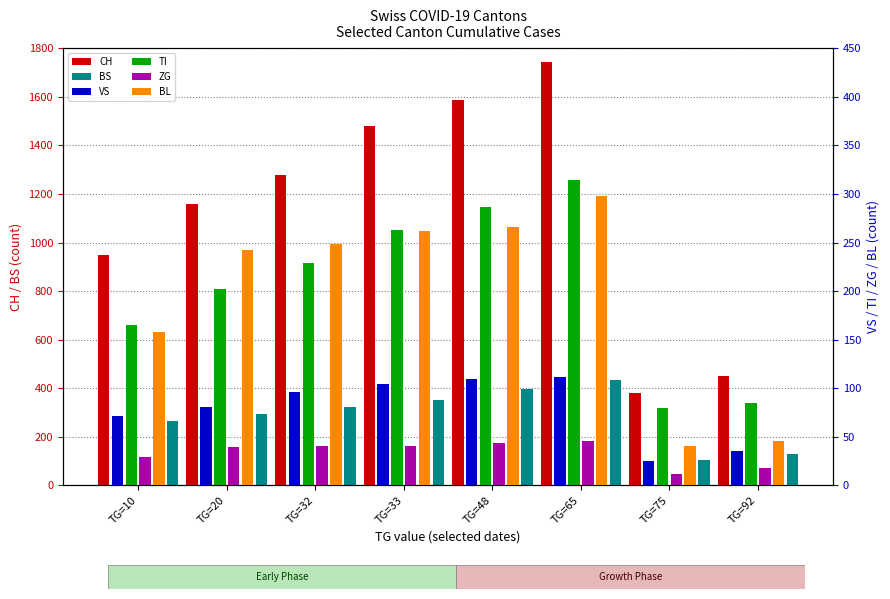

Reading right to left, extract all data points from this chart.

CH: 449	380	1742	1588	1480	1279	1160	948
BS: 128	105	434	397	350	323	292	263
VS: 35	25	112	109	104	96	81	71
TI: 85	80	314	287	263	229	202	165
ZG: 18	12	46	44	41	40	39	29
BL: 46	40	298	266	262	249	242	158